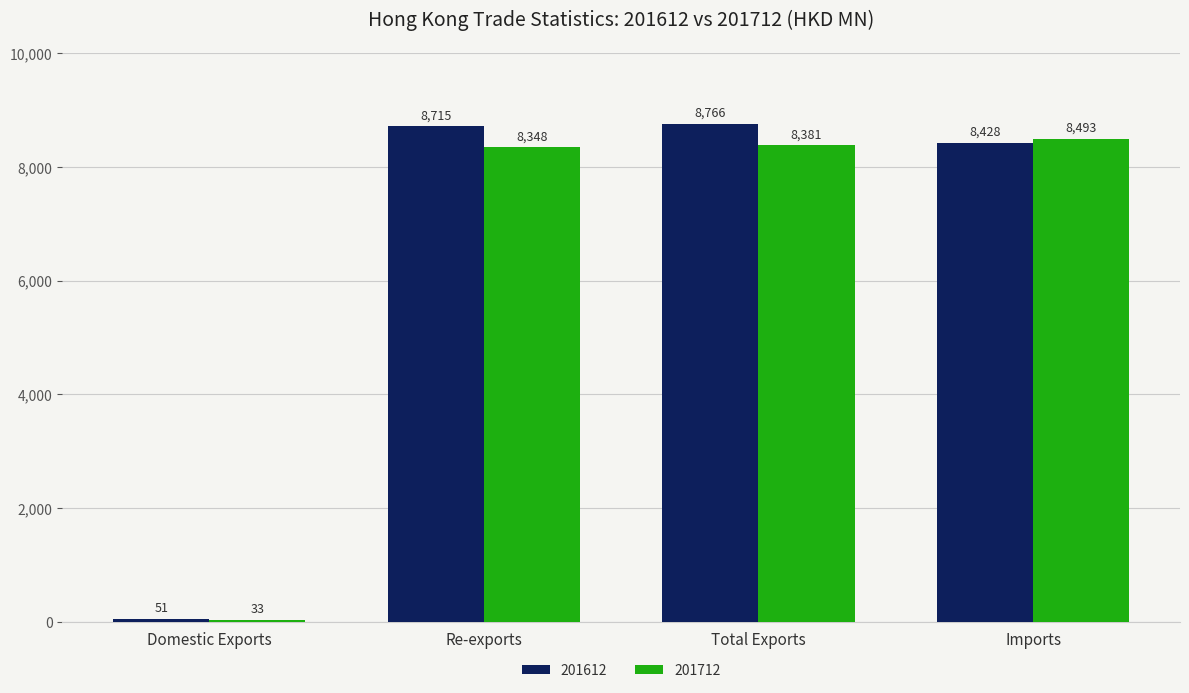

List the labels in order of 201612 value, smallest first.

Domestic Exports, Imports, Re-exports, Total Exports